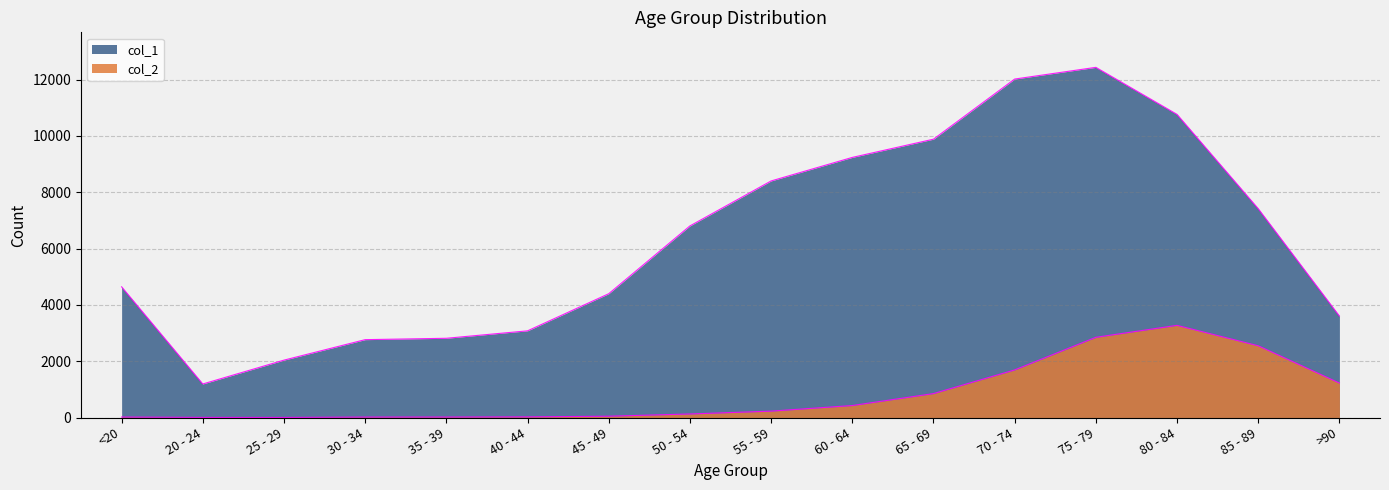

True or false: col_2 has a value of 4110 at 85 - 89.

False